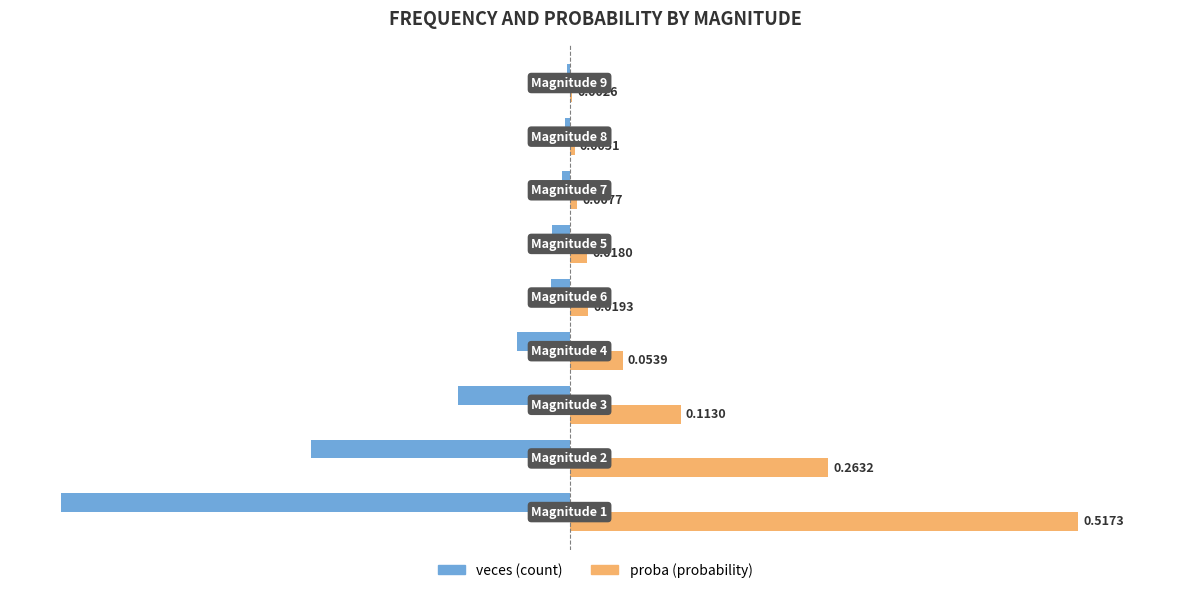

What is the value of the veces bar at the 4th from the left?

-5.2